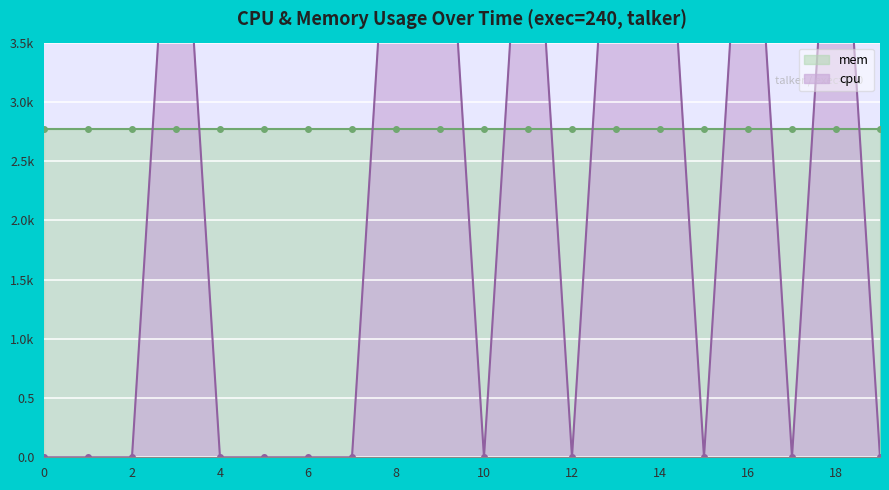

The value at 1744156486 is 0.0. True or false?

True